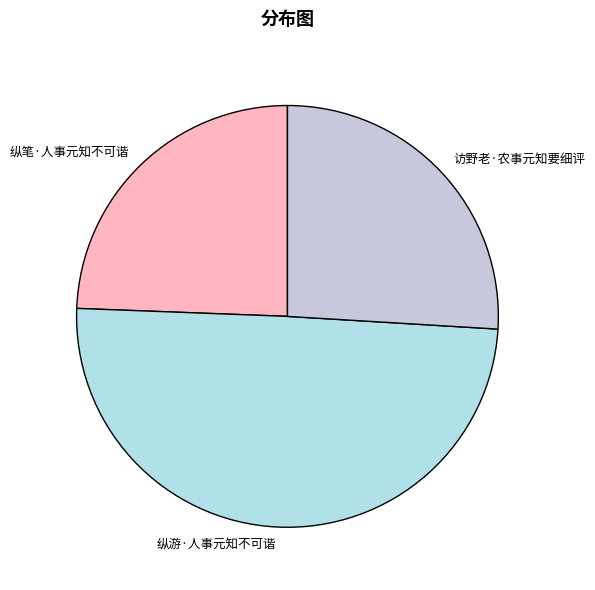

Does 访野老·农事元知要细评 account for over 50% of the chart?

No